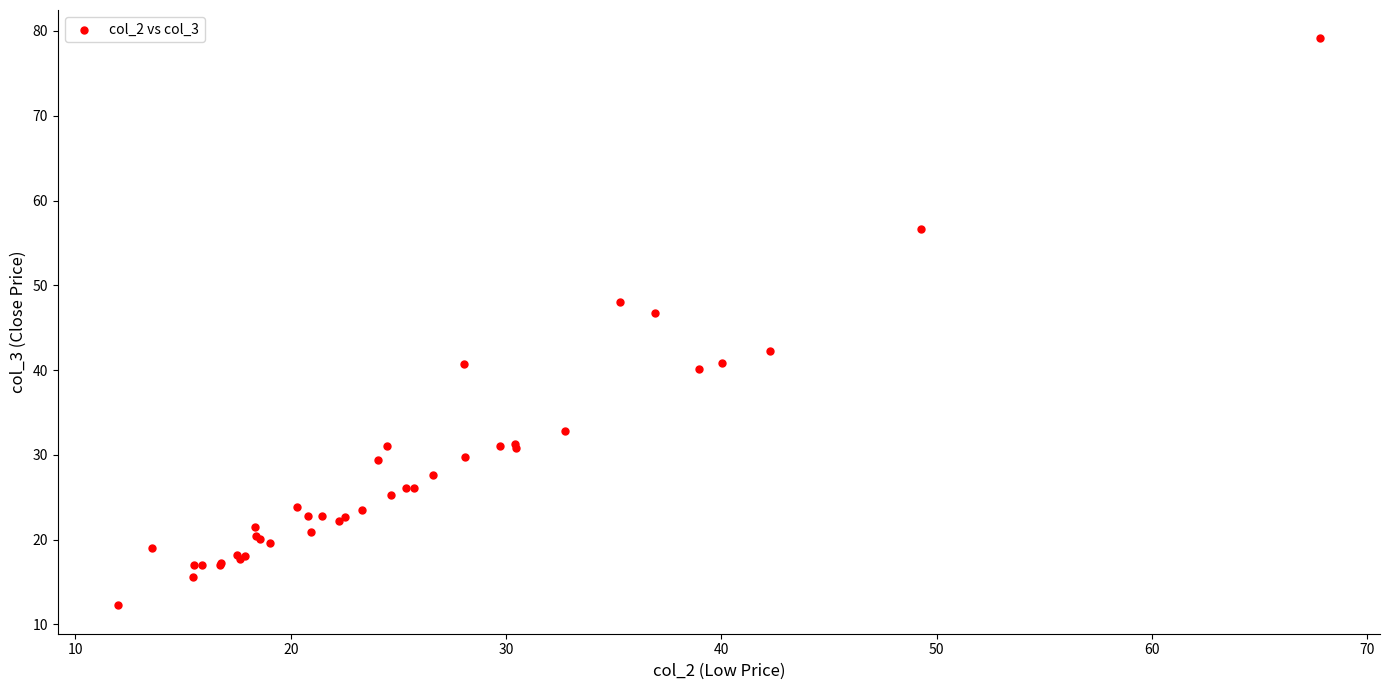

What Y value in the scatter plot is closest to 45?

46.7